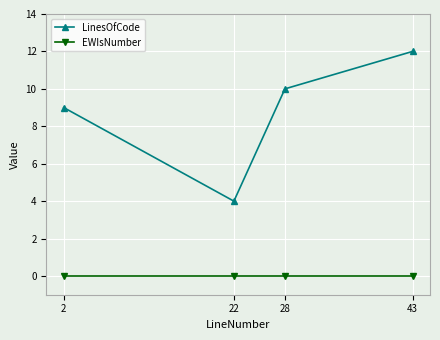

Which series has the widest spread of values?

LinesOfCode